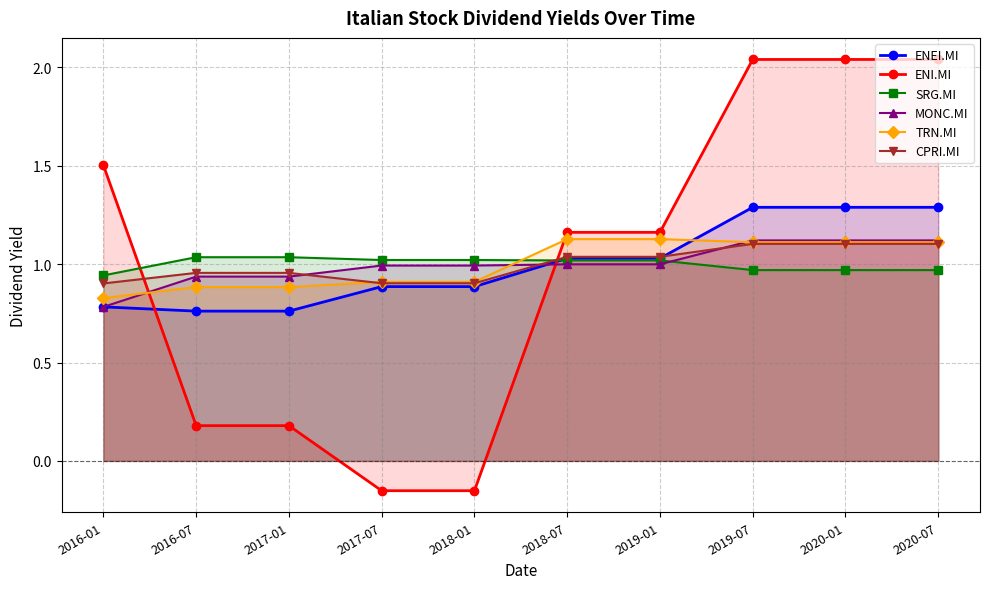

What is the total value across all series at 2020-07?

7.6